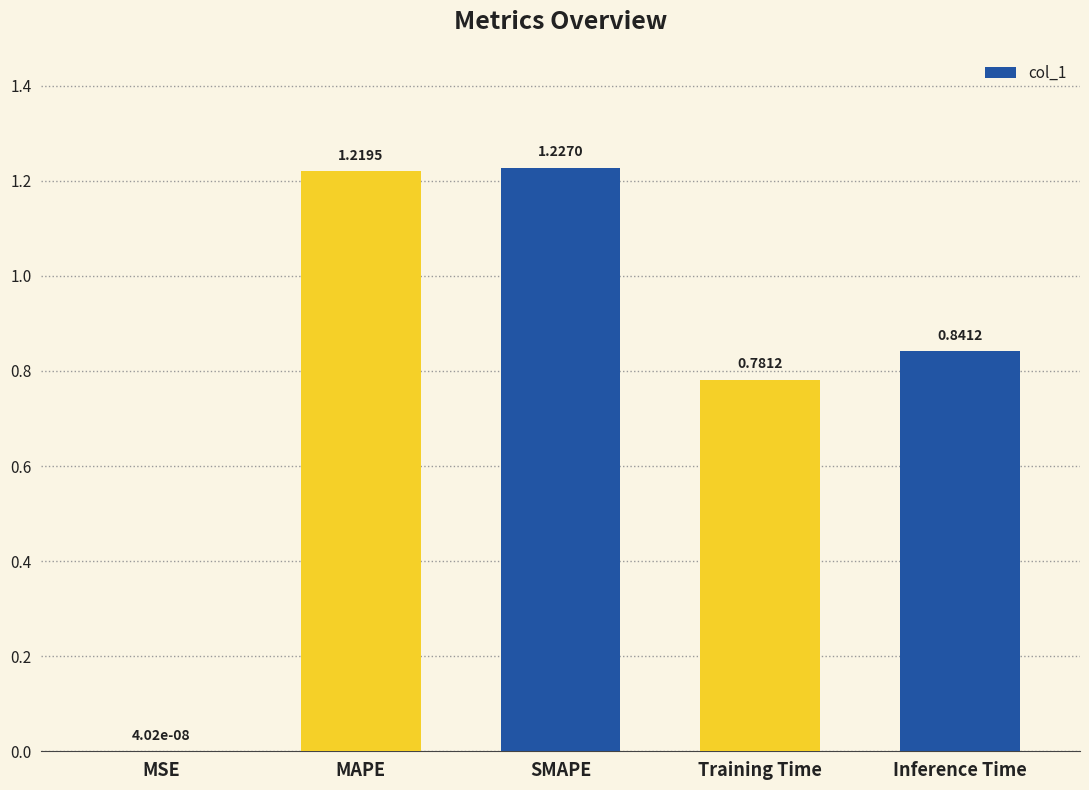

What is the sum of the values at SMAPE and Inference Time?

2.1